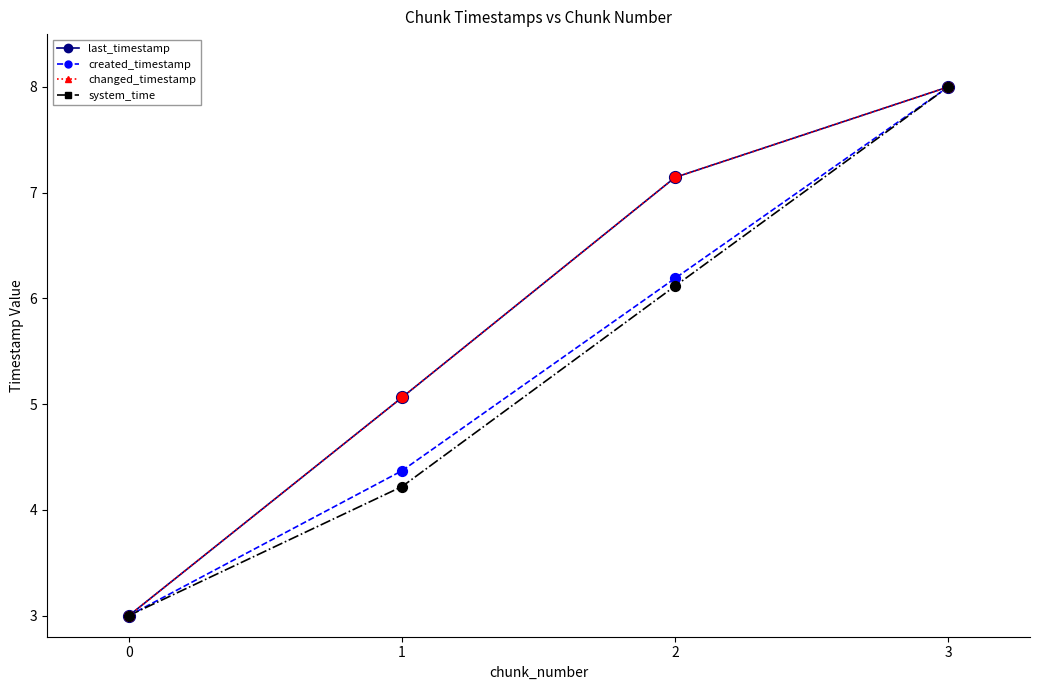

Which series has the largest total across all categories?

last_timestamp